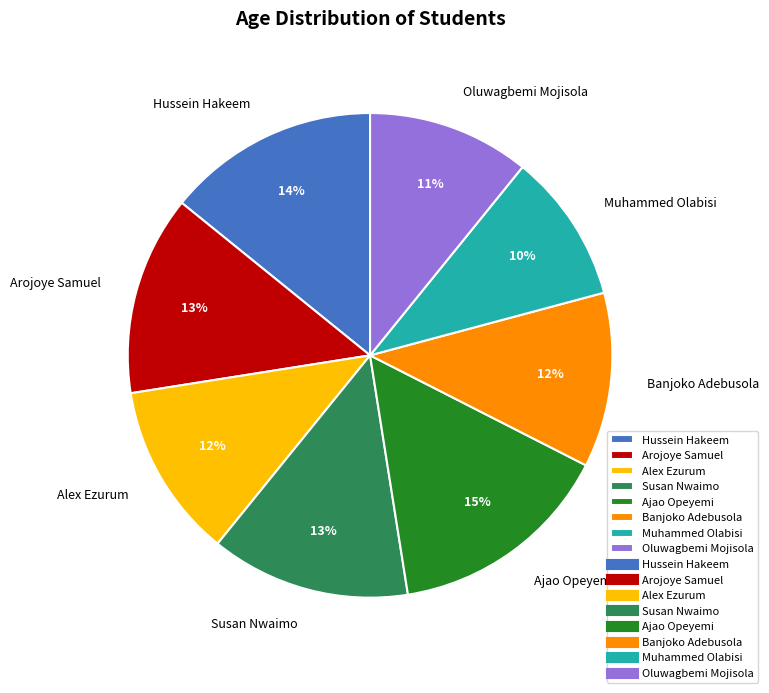

Approximately how many times larger is the value at Ajao Opeyemi compared to Hussein Hakeem?

1.1